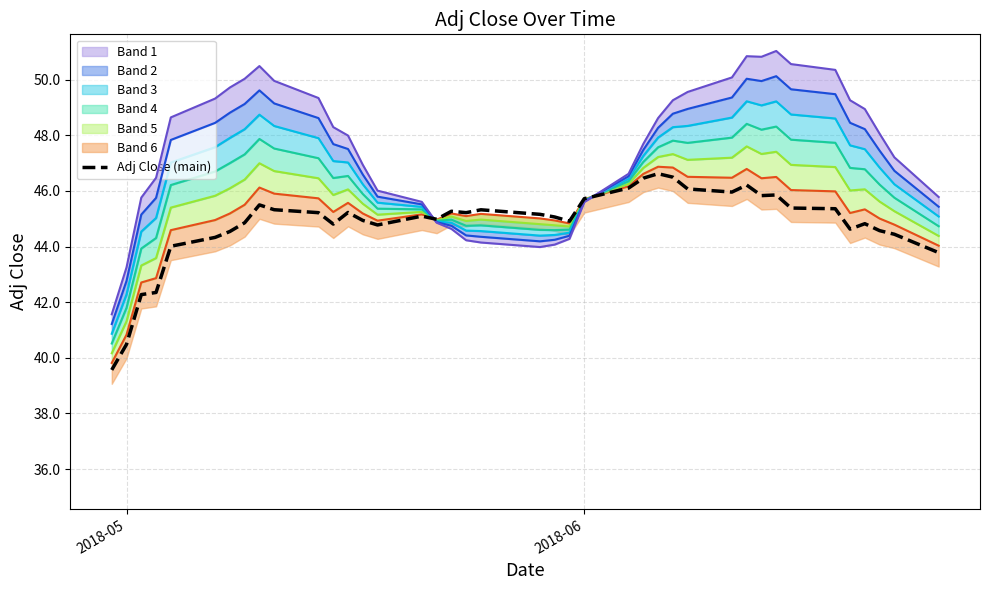

The value of Adj Close (main) at 2018-05 is 40.5. True or false?

True